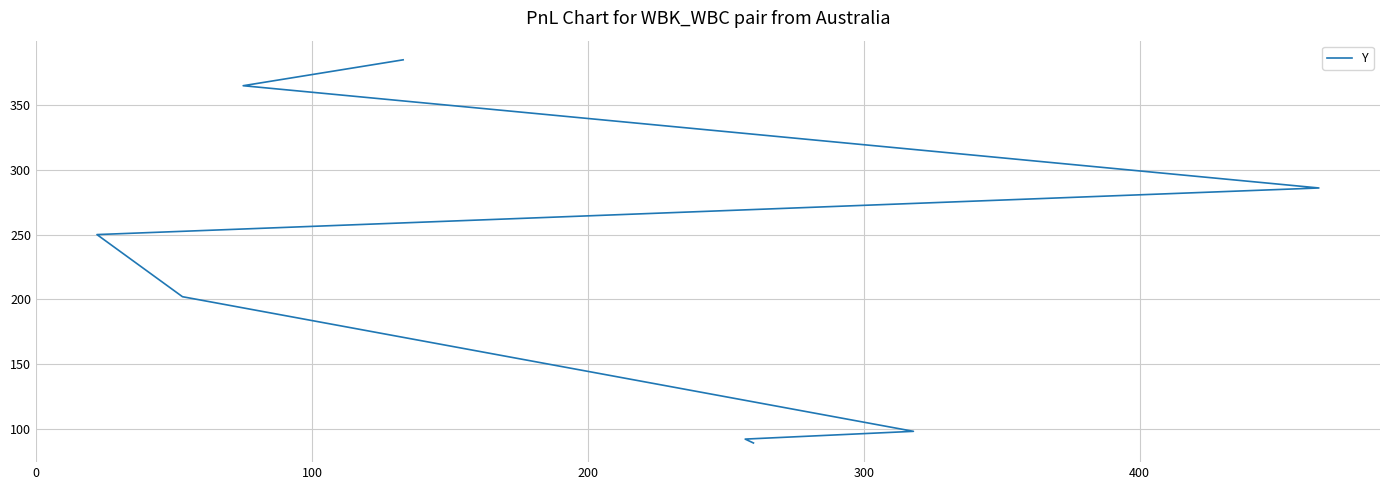

Does the chart display data point markers on the line(s)?

No